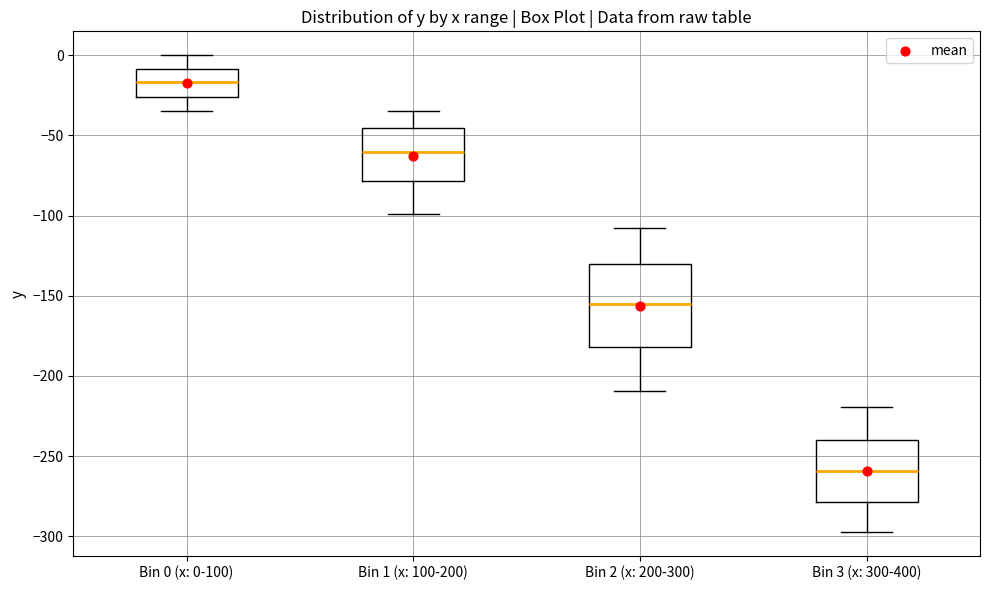

Reading left to right, transcribe this box plot: for each box, give where its median line is, the range the box spans, and where its two whiskers end, as read against the y-axis. The values are not printed on the chart, so give them approximately, as read against the axis.

Bin 0 (x: 0-100): median -15, box -25 to -10, whiskers -35 to 0
Bin 1 (x: 100-200): median -60, box -80 to -45, whiskers -100 to -35
Bin 2 (x: 200-300): median -155, box -180 to -130, whiskers -210 to -105
Bin 3 (x: 300-400): median -260, box -280 to -240, whiskers -295 to -220